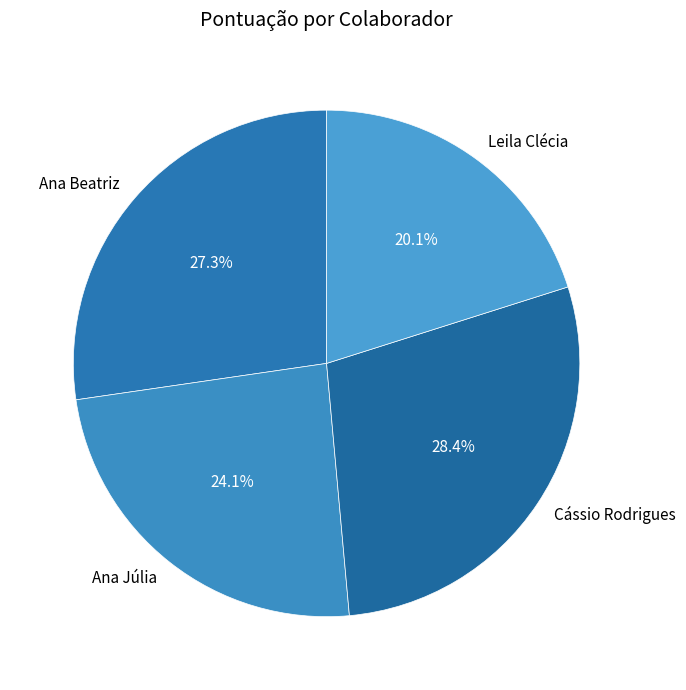

What percentage is the Cássio Rodrigues slice, to the nearest percent?

28%